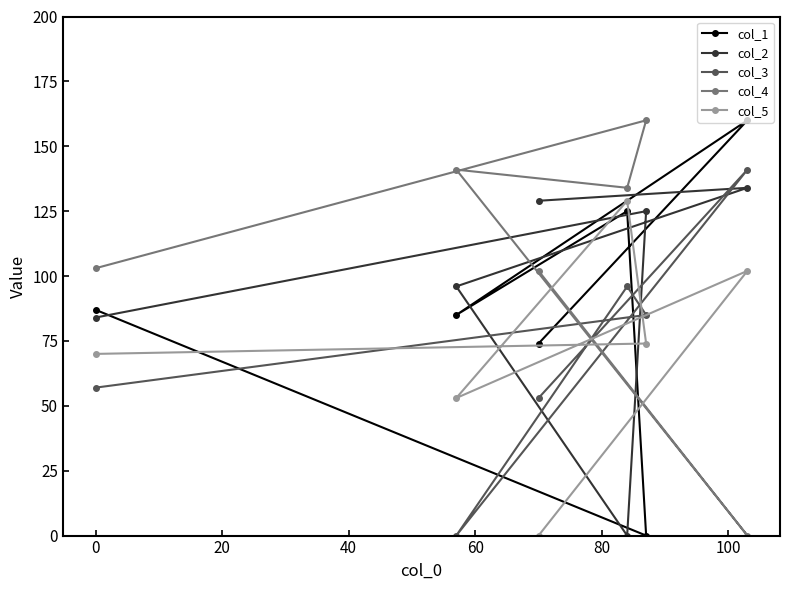

What is the maximum value shown in the chart?

160